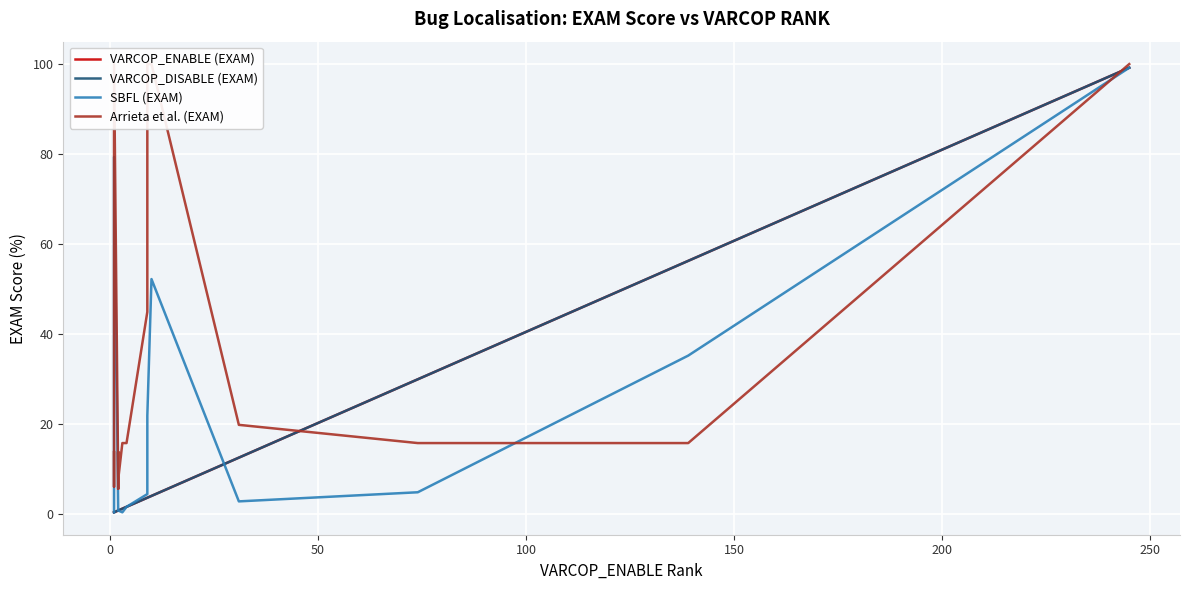

Reading left to right, list all the values displayed in this chart.

VARCOP_ENABLE (EXAM): 0.4	0.4	0.4	0.4	0.8	0.8	0.8	0.8	0.8	0.8	0.8	0.8	0.8	0.8	1.2	1.6	3.6	3.6	3.6	4.0	12.6	30.0	56.3	99.2	99.2
VARCOP_DISABLE (EXAM): 0.4	0.4	0.4	0.4	0.8	0.8	0.8	0.8	0.8	0.8	0.8	0.8	0.8	0.8	1.2	1.6	3.6	3.6	3.6	4.0	12.6	30.0	56.3	99.2	99.2
SBFL (EXAM): 0.4	0.4	0.4	79.4	0.8	0.8	0.8	0.8	0.8	0.8	0.8	0.8	0.8	0.8	0.4	1.6	4.5	17.8	21.9	52.2	2.8	4.9	35.2	99.2	99.2
Arrieta et al. (EXAM): 13.8	6.1	7.7	100.0	7.7	5.7	13.8	13.8	5.7	7.7	13.8	13.8	7.7	7.7	15.8	15.8	44.9	100.0	100.0	100.0	19.8	15.8	15.8	100.0	100.0